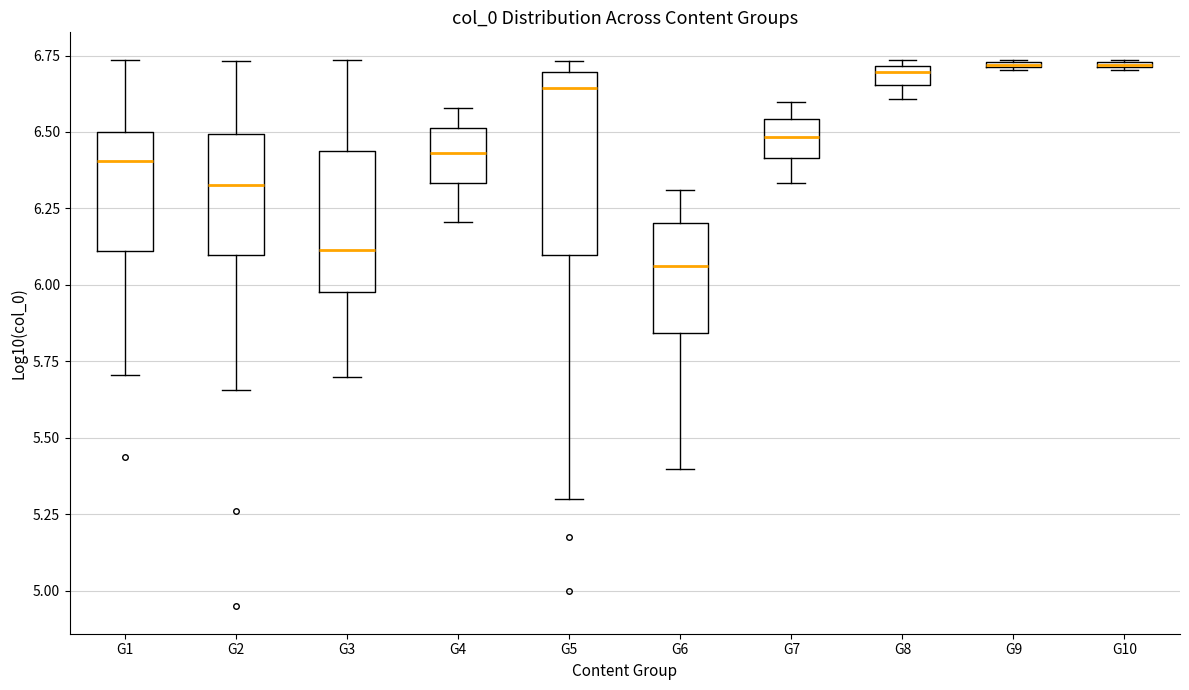

Where is the lower edge of the box for G6 on the y-axis? The values are not printed on the chart, so give them approximately, as read against the axis.

5.85